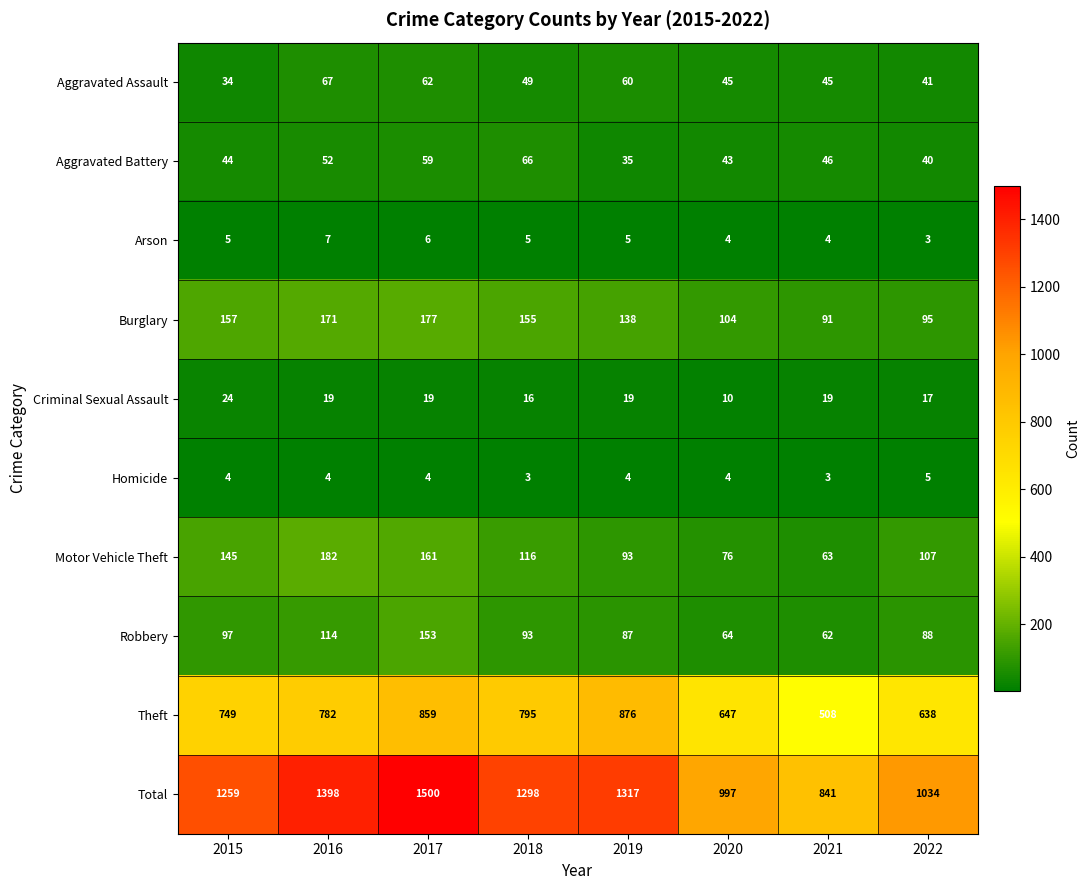

The Aggravated Battery series shows 66 at 2018. True or false?

True